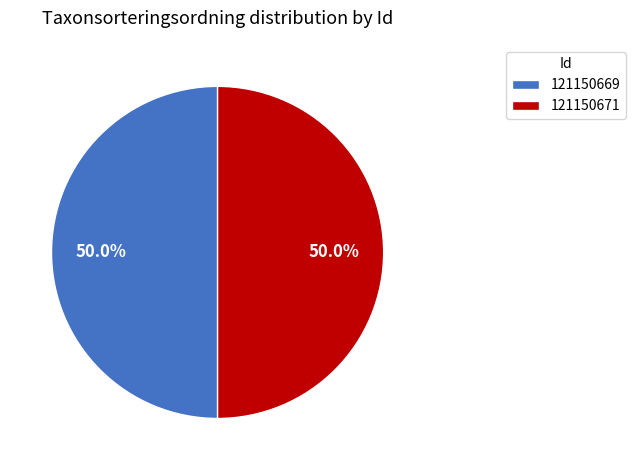

Combined, what portion of the pie is 121150671 and 121150669?

100.0%